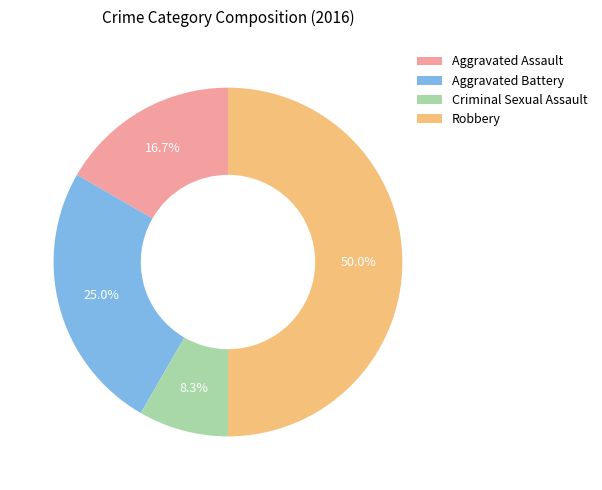

Does Aggravated Assault account for over 50% of the chart?

No